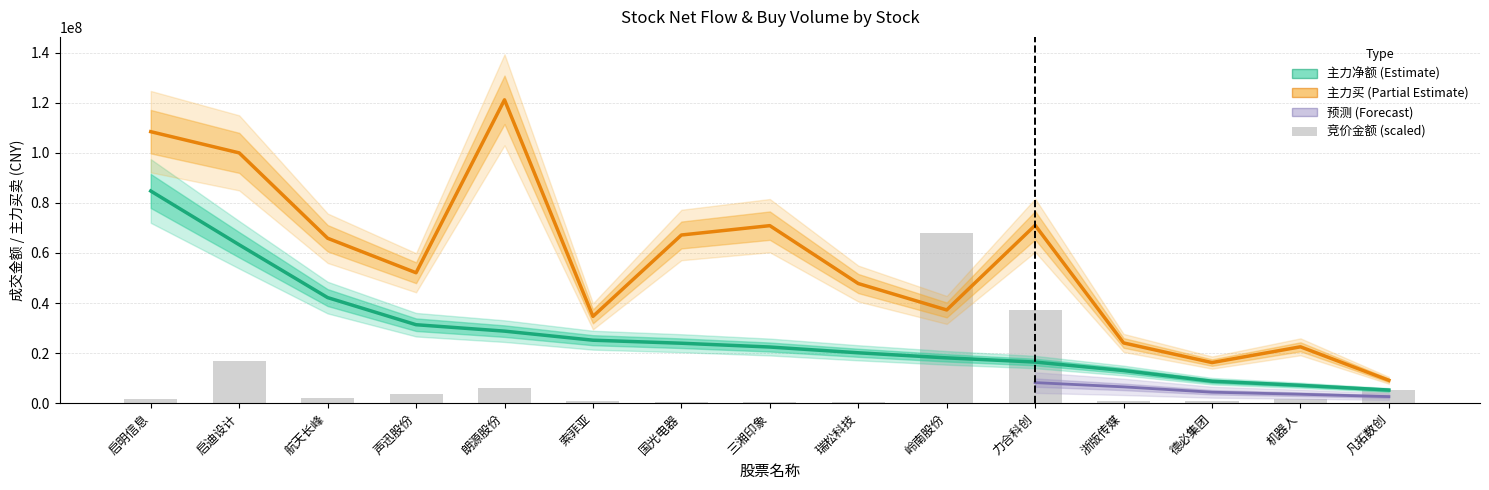

List the series in order of their overall mean, highest first.

主力买, 主力净额, 竞价金额